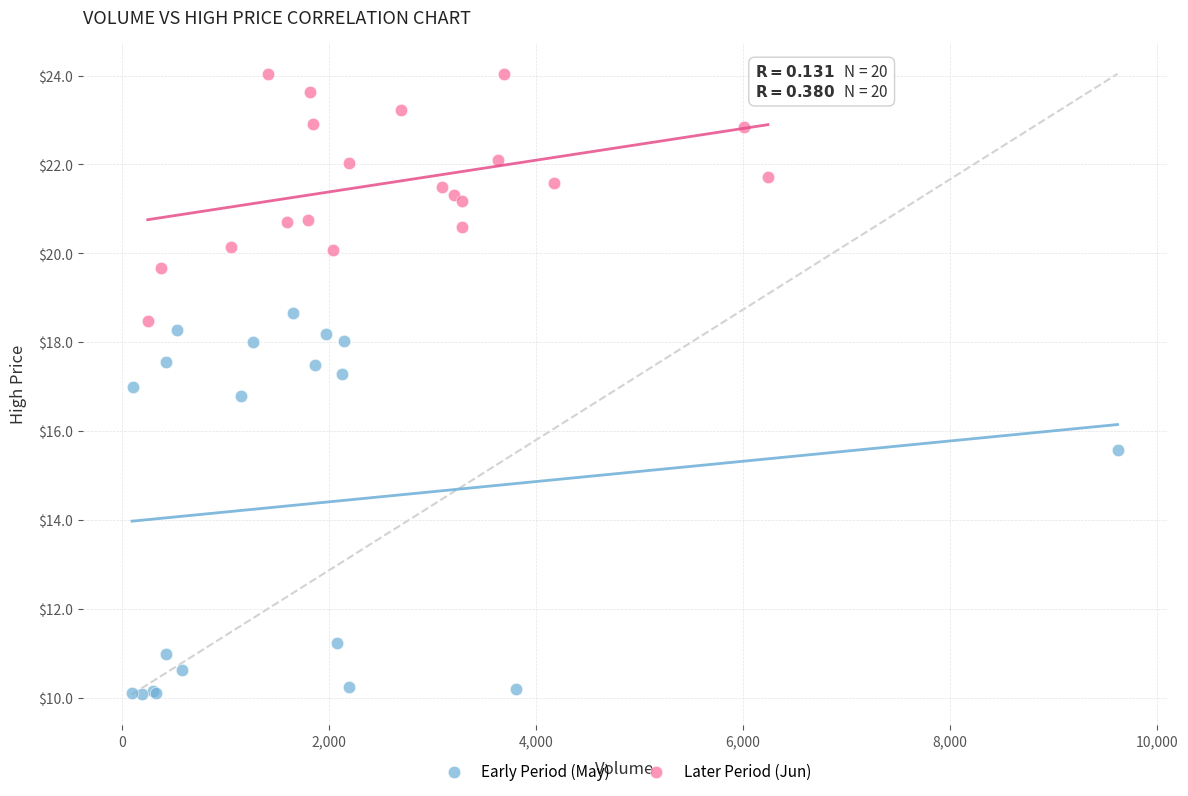

Which series contains the lowest Y value?

Early Period (May)